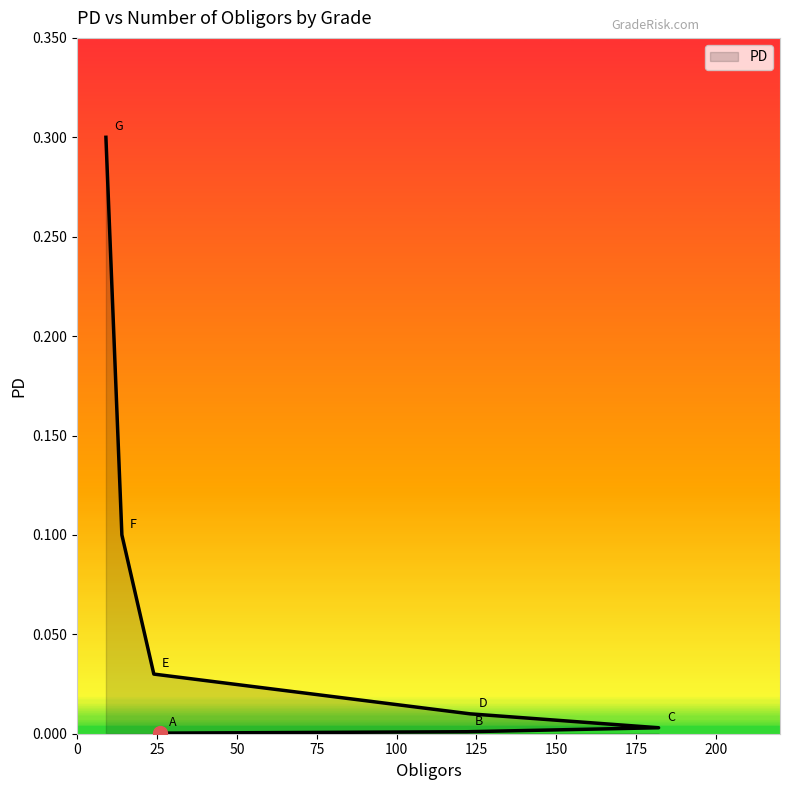

The value at 122 is 0.0. True or false?

True